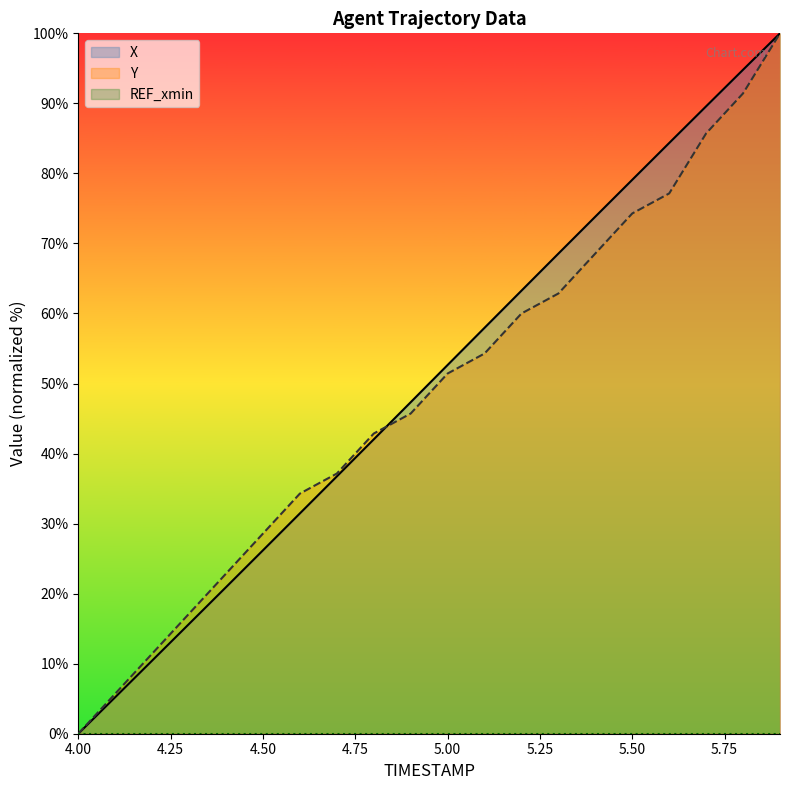

How many times do X and Y cross each other?

1